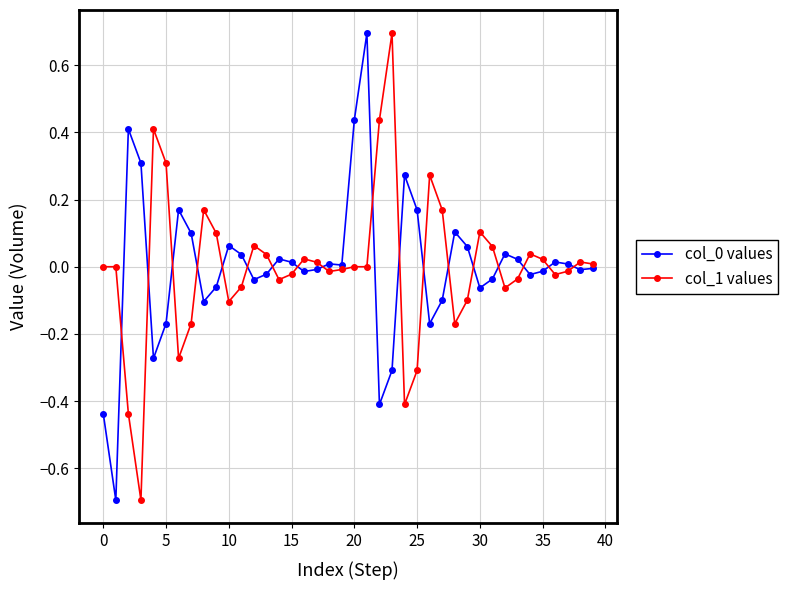

What is the greatest value displayed?

0.7